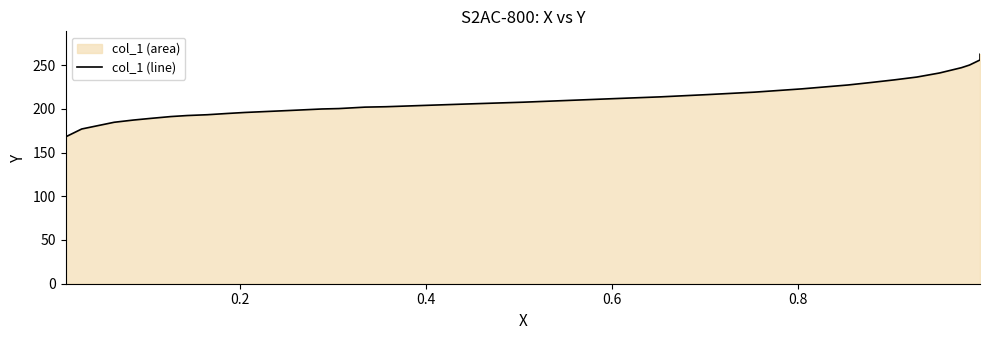

What position from the left is 17?

18